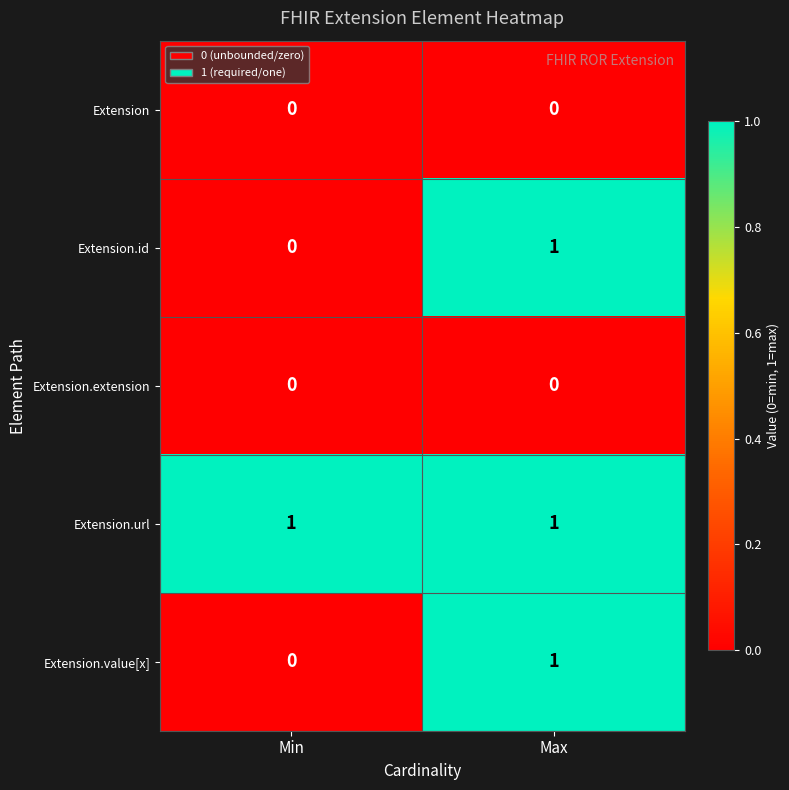

List the labels in order of Extension.value[x] value, smallest first.

Min, Max